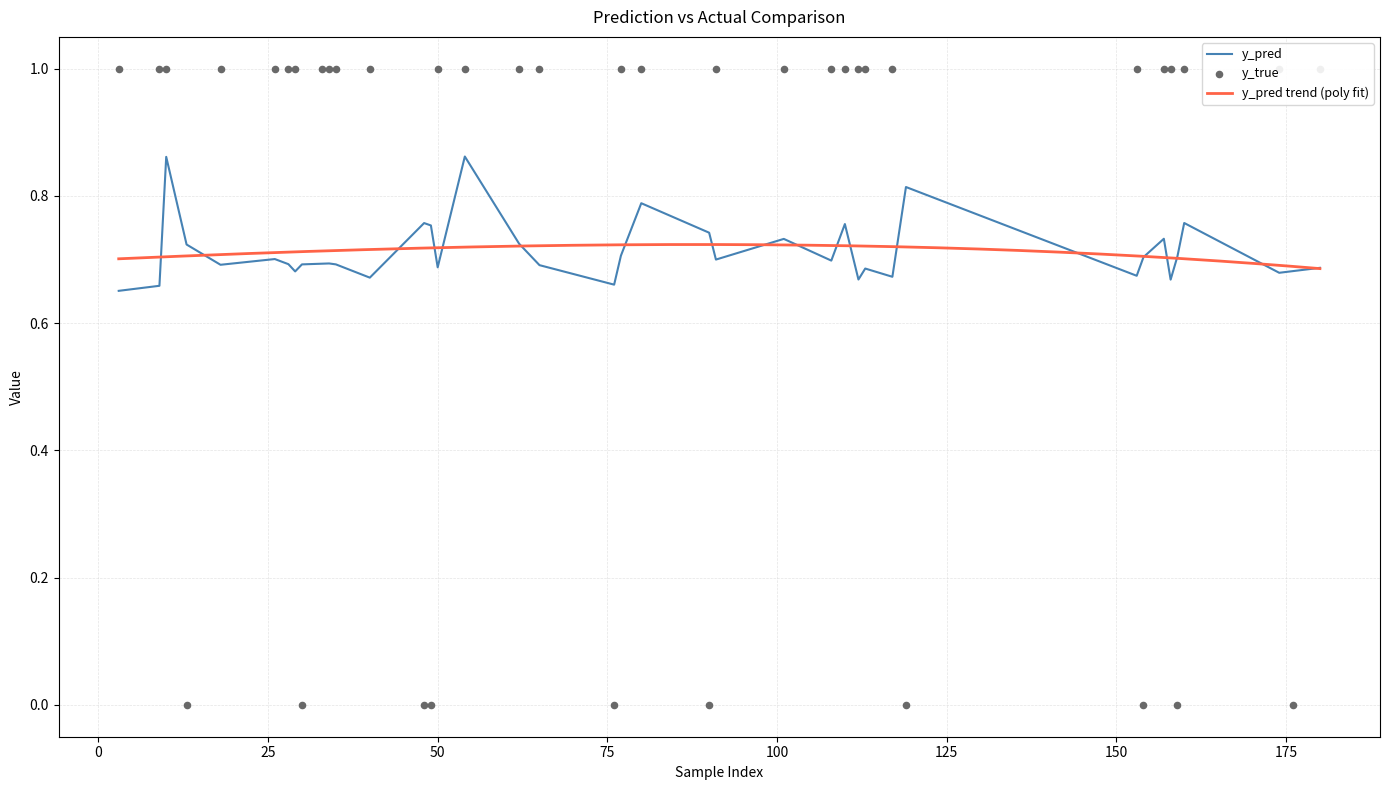

Which series has the largest total across all categories?

y_true